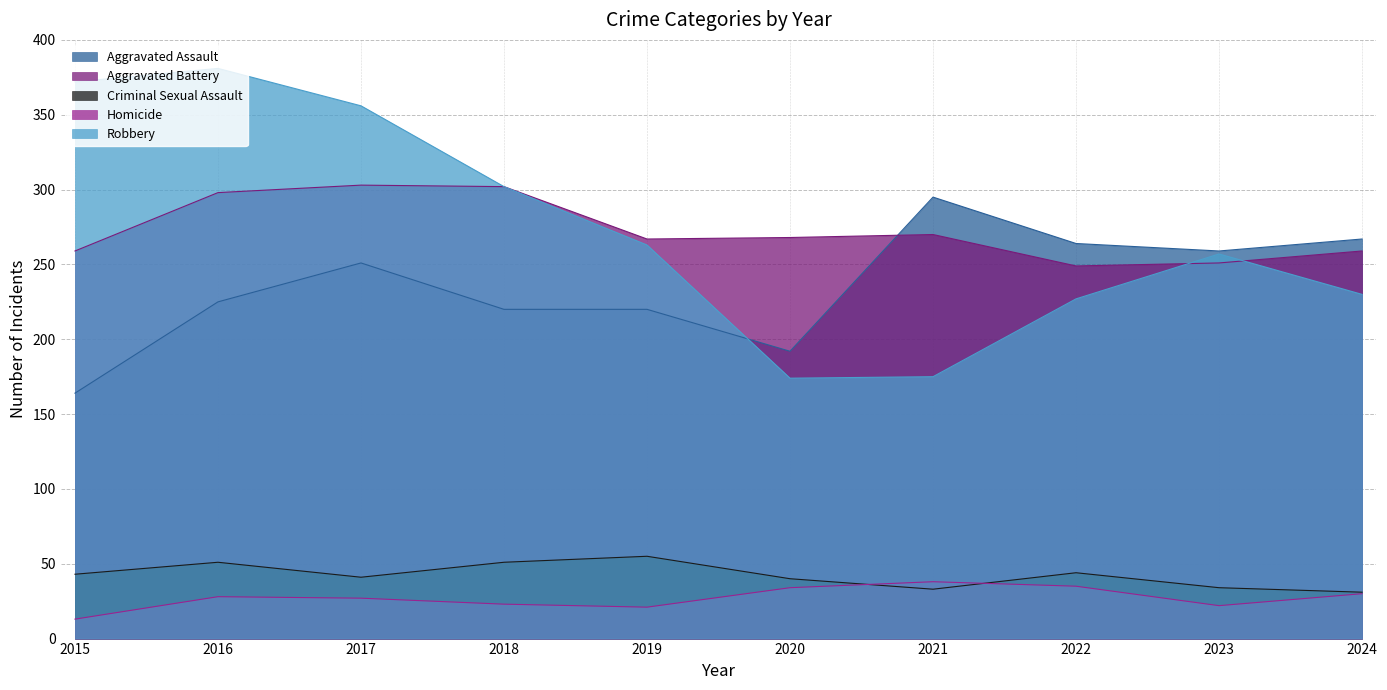

Rank the series at 2016 from lowest to highest value.

Homicide, Criminal Sexual Assault, Aggravated Assault, Aggravated Battery, Robbery